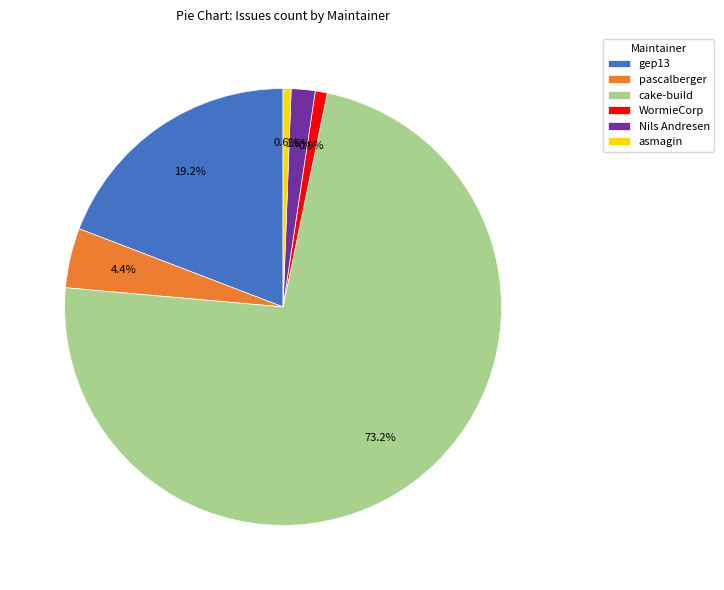

What is the largest slice in the pie chart?

cake-build